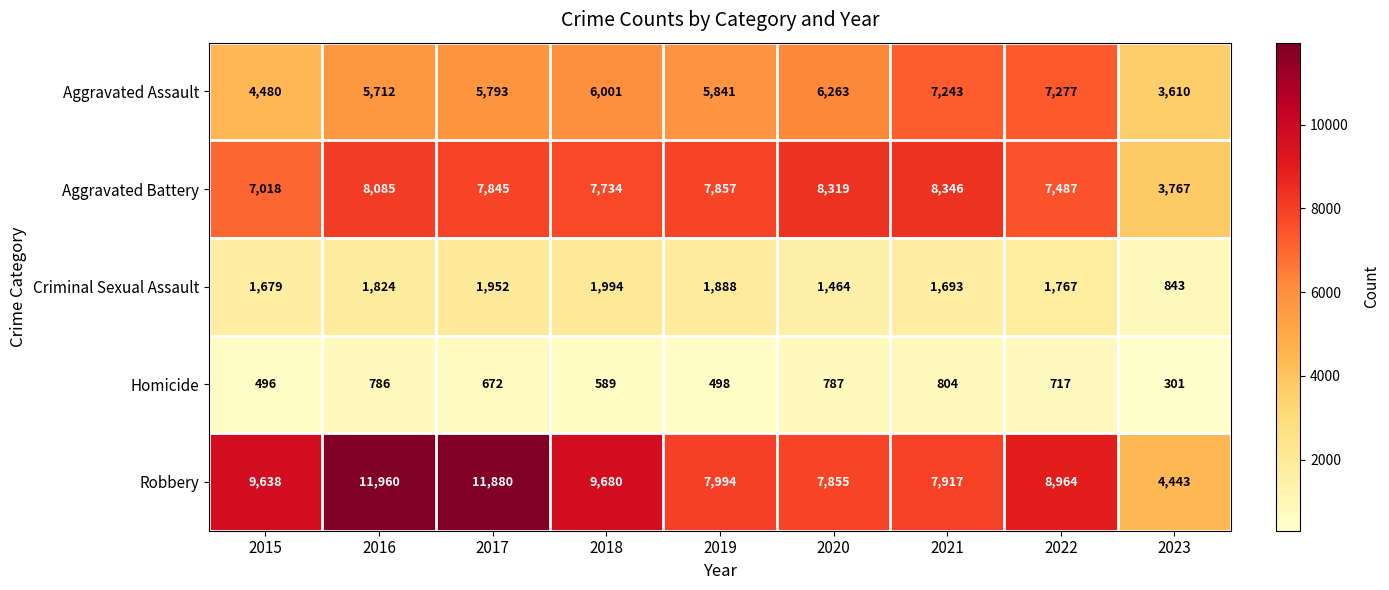

What is the difference between the Criminal Sexual Assault values at 2017 and 2020?

488